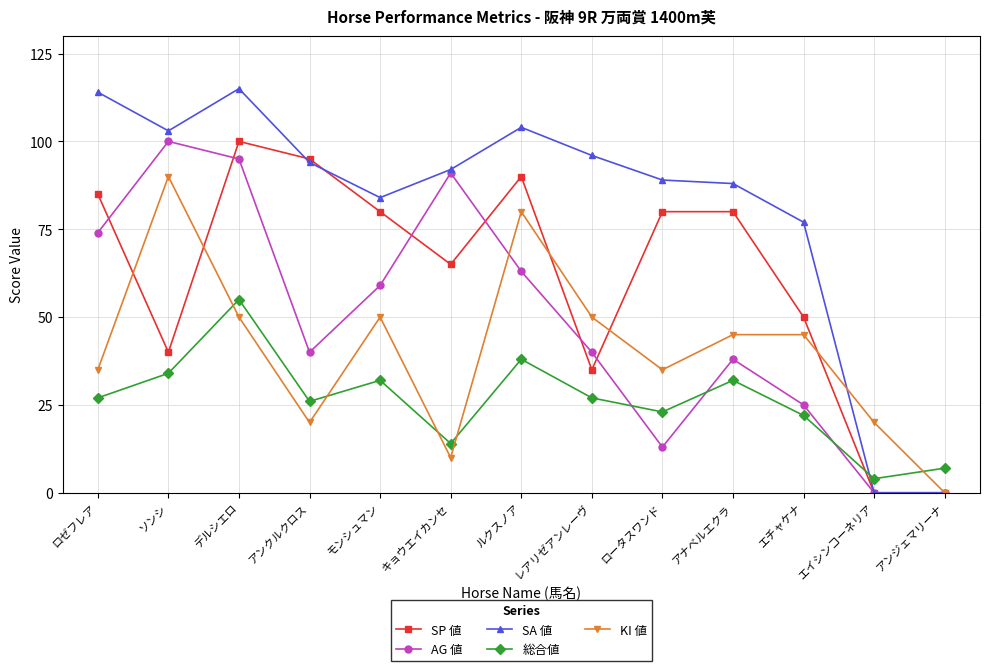

Between キョウエイカンセ and アナベルエクラ, which series saw the biggest shift?

AG 値